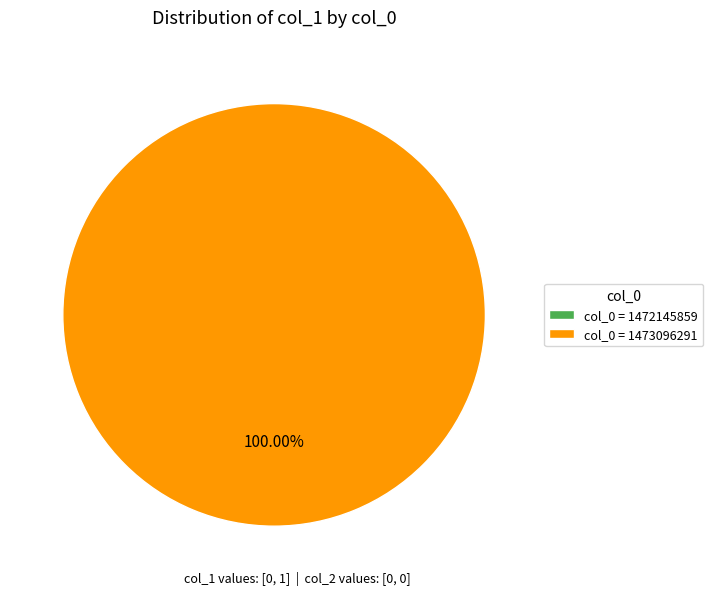

How many segments does this pie chart have?

2